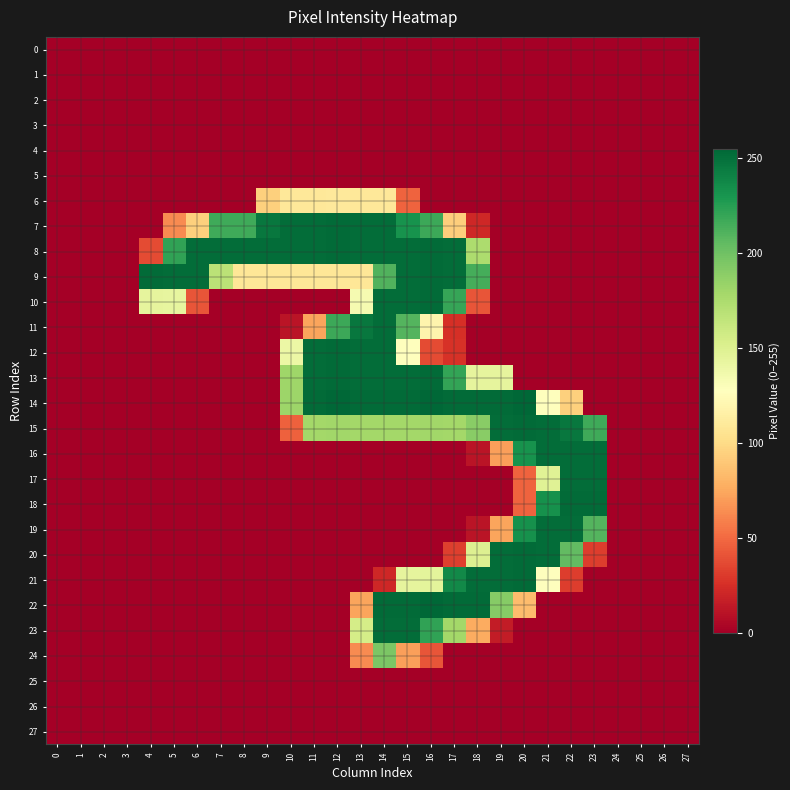

Rank the series by their maximum value, from highest to lowest.

14, 22, 7, 8, 9, 10, 12, 13, 15, 18, 20, 21, 11, 16, 17, 19, 23, 24, 6, 0, 1, 2, 3, 4, 5, 25, 26, 27